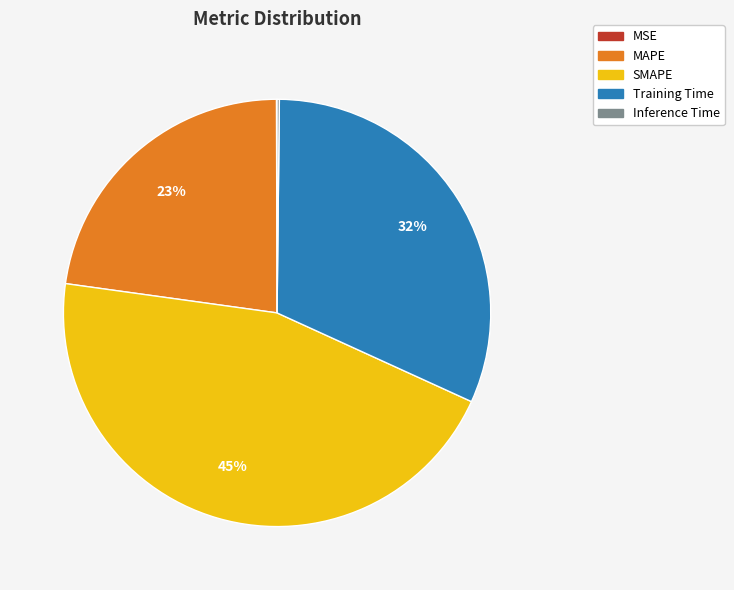

Combined, do SMAPE and Training Time account for over 50%?

Yes